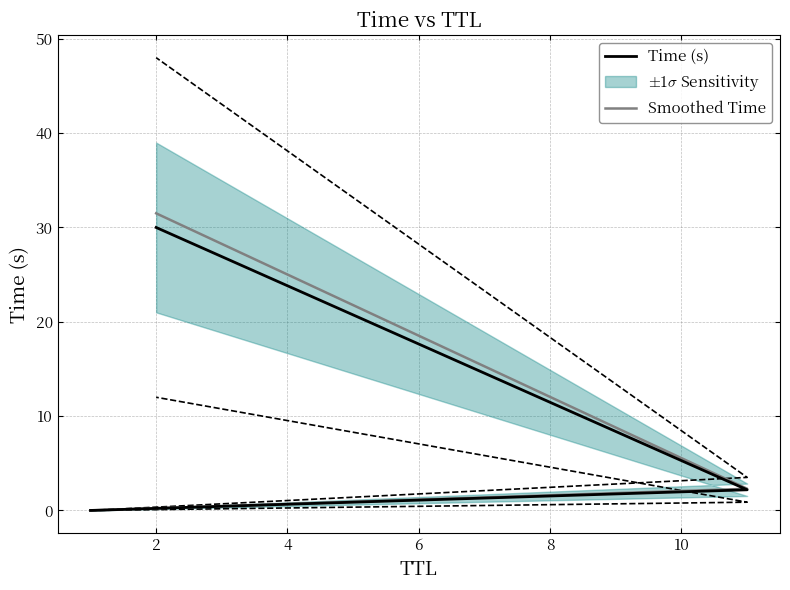

How many data points does each series have?

3